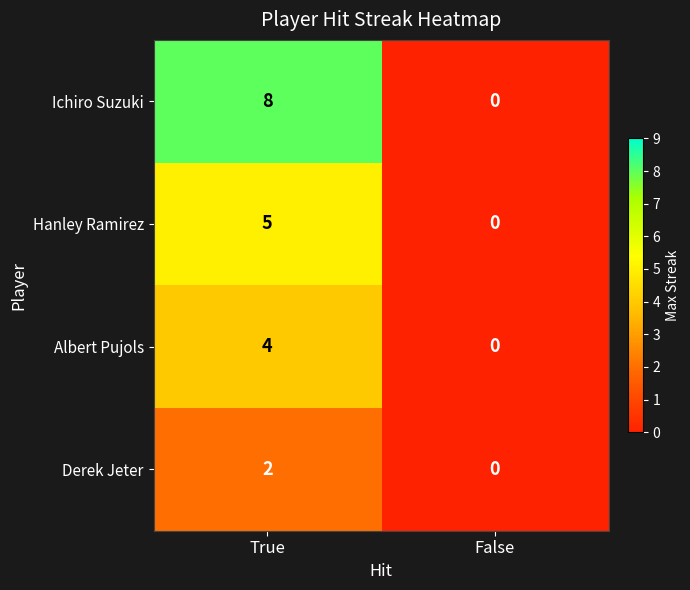

At which category does the chart reach its minimum across all series?

False